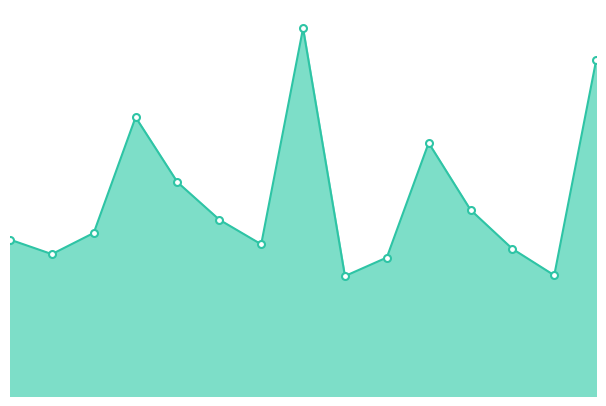

Which series has the widest spread of values?

pred_sir